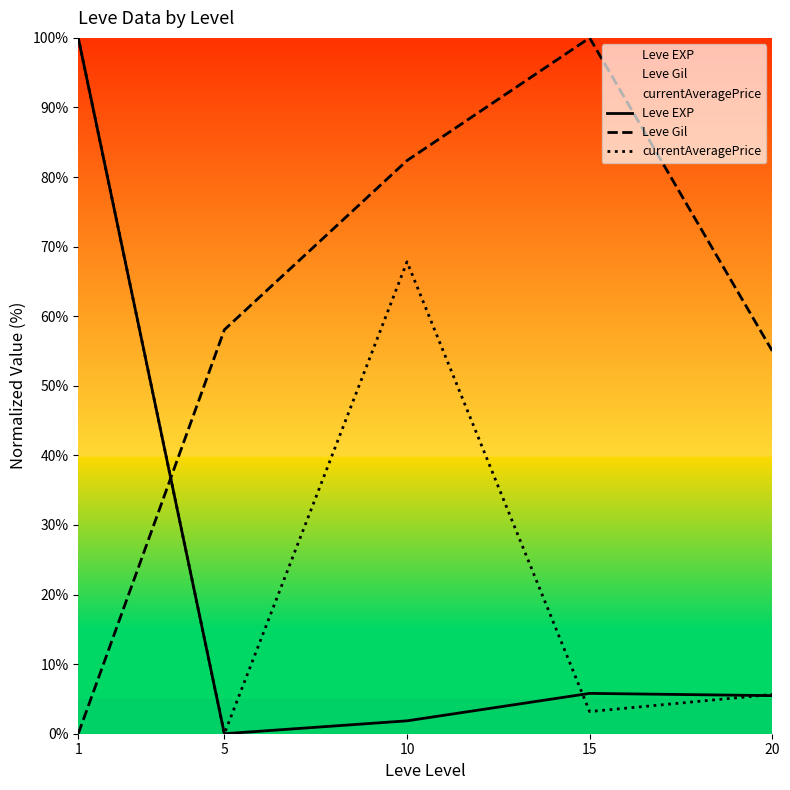

How many lines are shown in the chart?

3